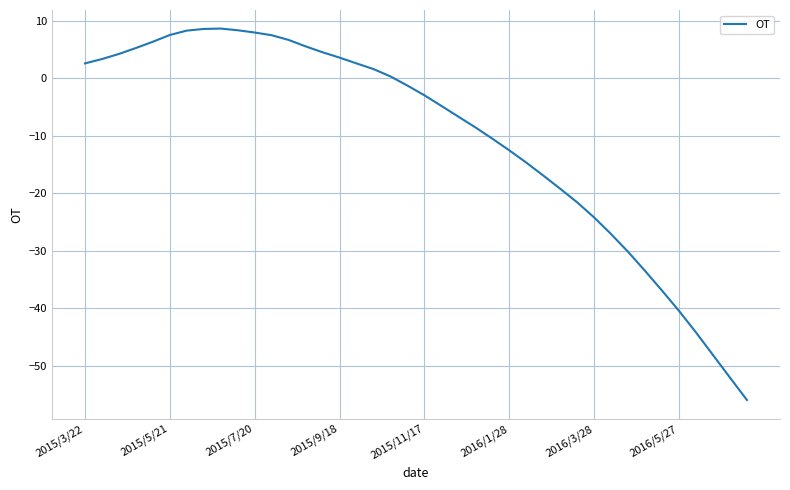

What is the difference between the maximum and minimum values?

64.6